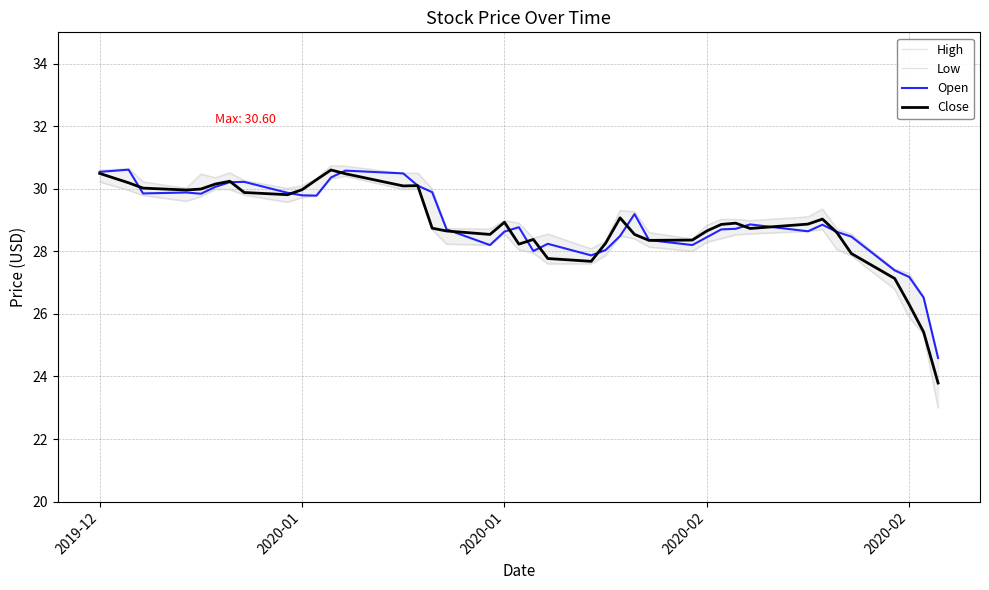

How many lines are shown in the chart?

4